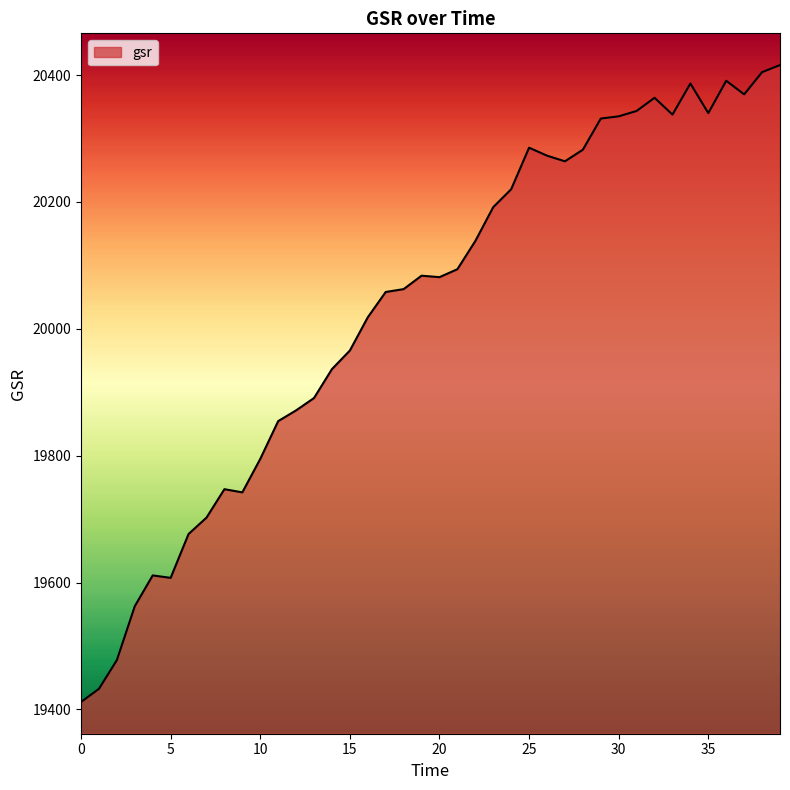

What is the difference between the maximum and second lowest values?

983.3